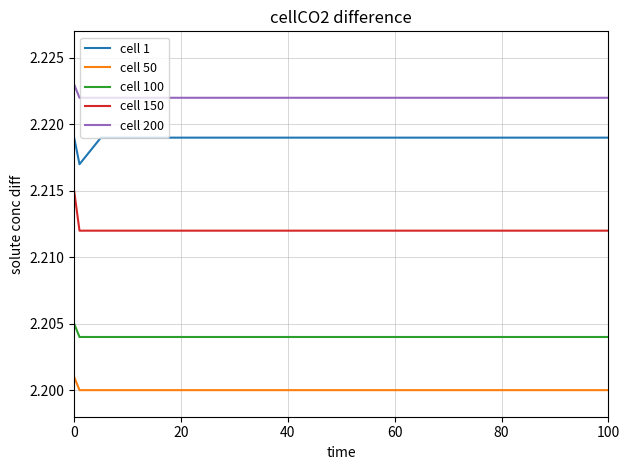

List the series in order of their peak value, lowest first.

cell 50, cell 100, cell 150, cell 1, cell 200